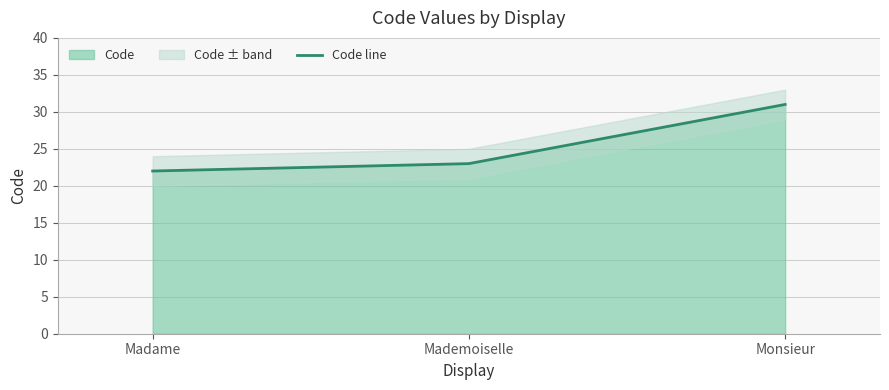

List the labels in order of value, smallest first.

Madame, Mademoiselle, Monsieur